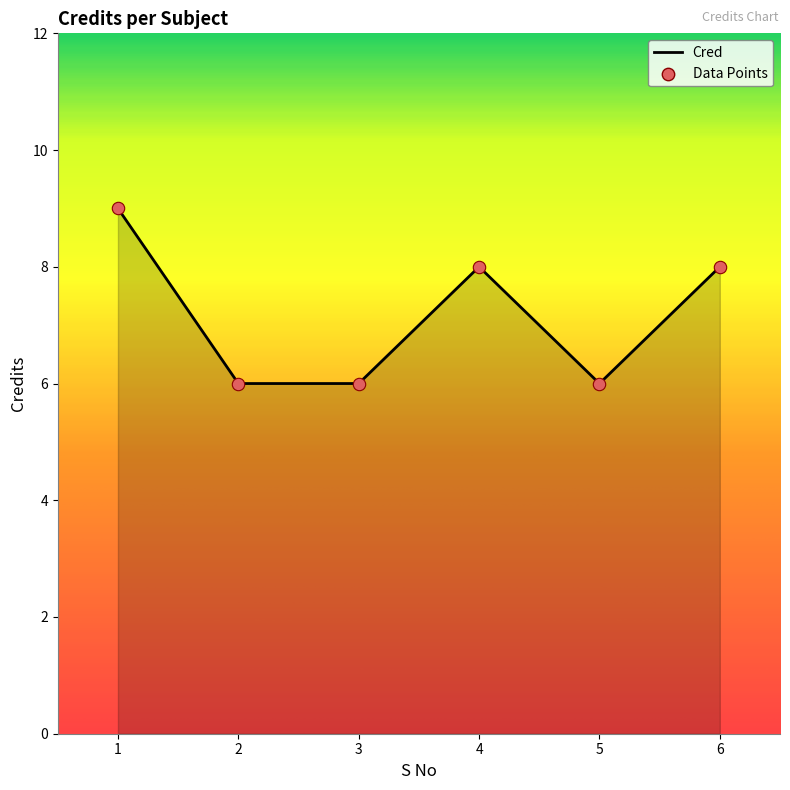

What is the ratio of the value at 4 to the value at 2?

1.3